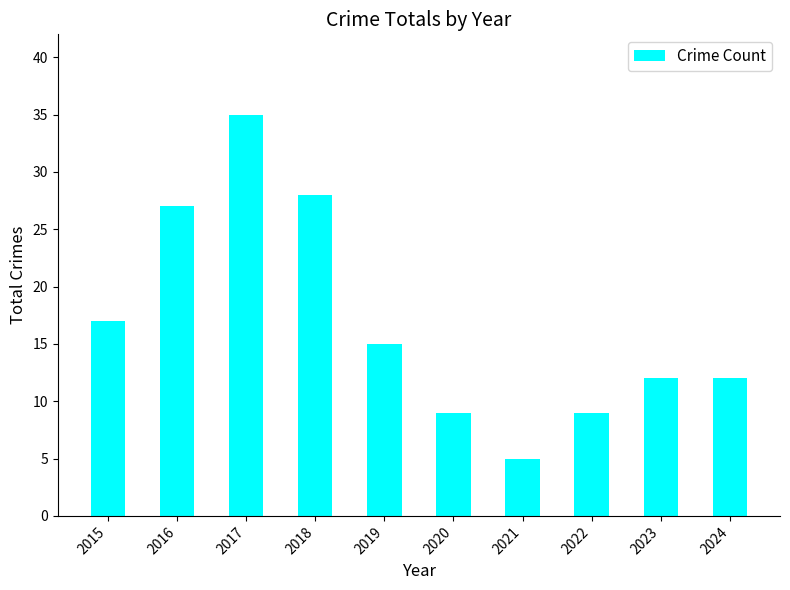

Reading left to right, what are all the values shown in this chart?

2015=17	2016=27	2017=35	2018=28	2019=15	2020=9	2021=5	2022=9	2023=12	2024=12